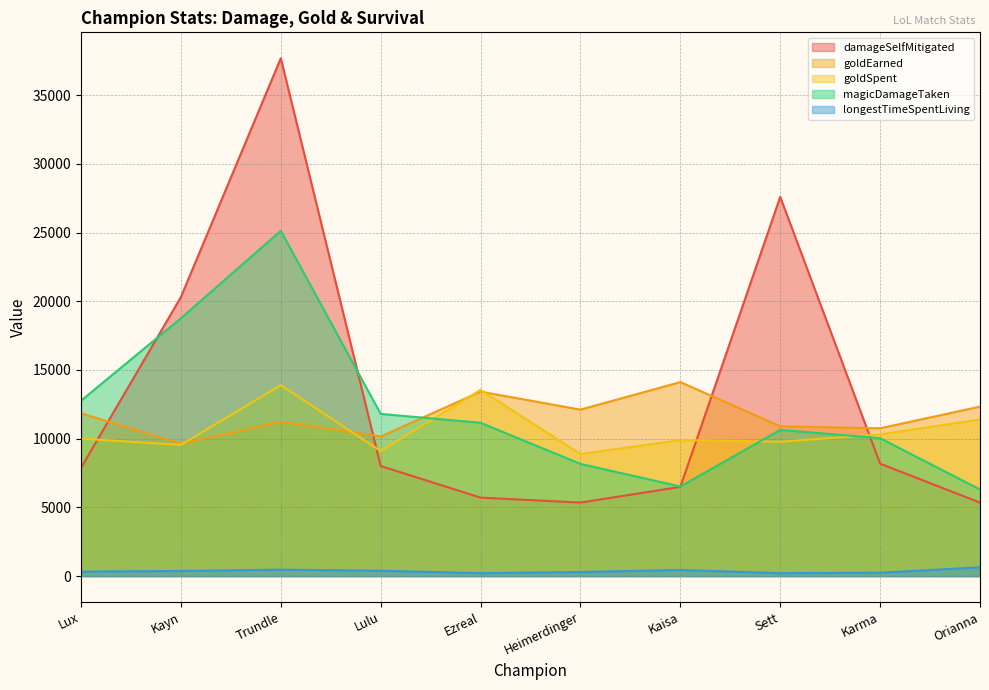

What is the label of the 9th point from the left?

Karma